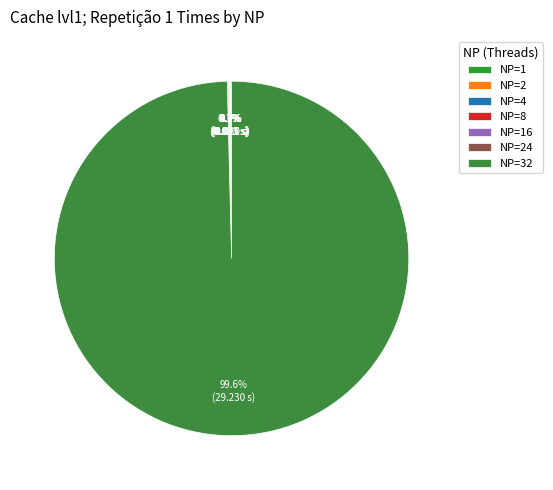

Count the number of slices in the pie.

7